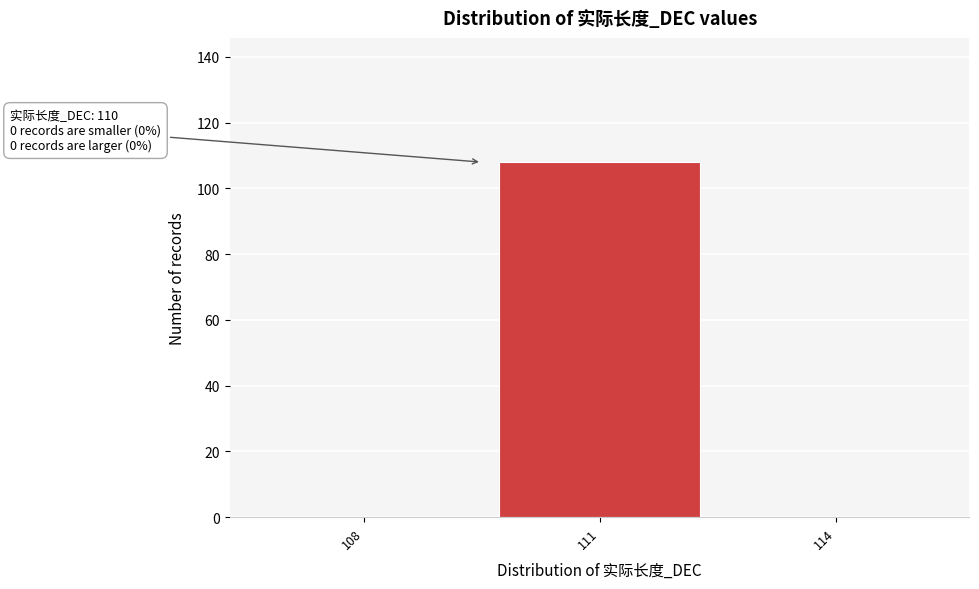

Reading left to right, extract all data points from this chart.

108=0	111=108	114=0